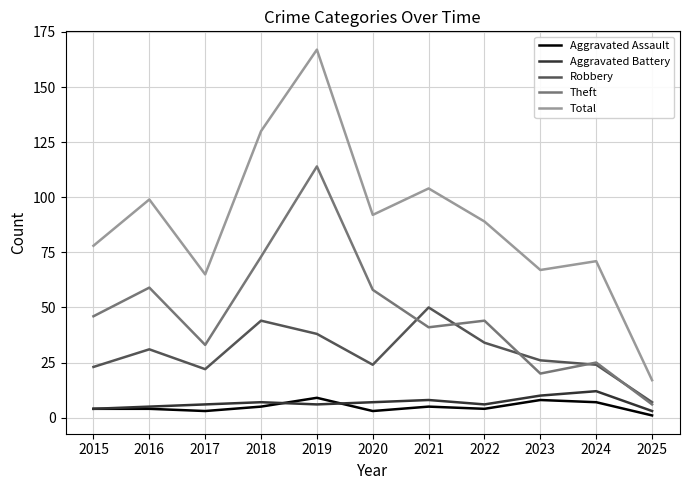

True or false: Aggravated Battery and Theft intersect in this chart.

False